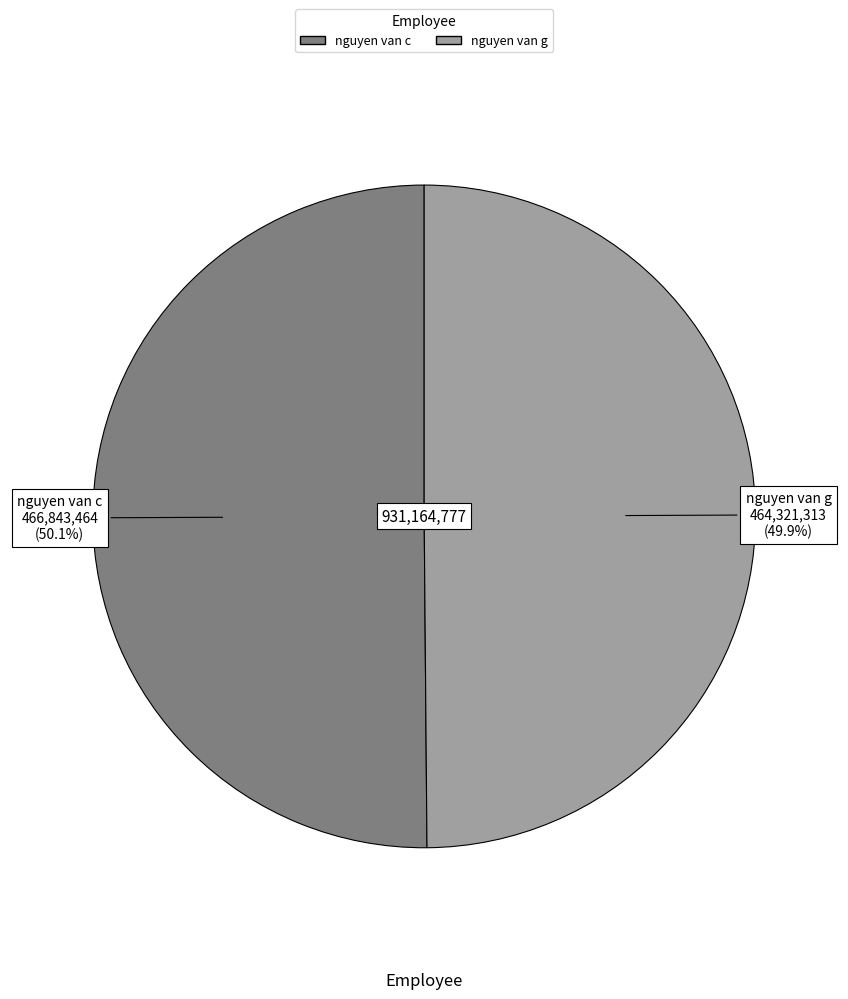

Is there a majority slice in this chart?

Yes